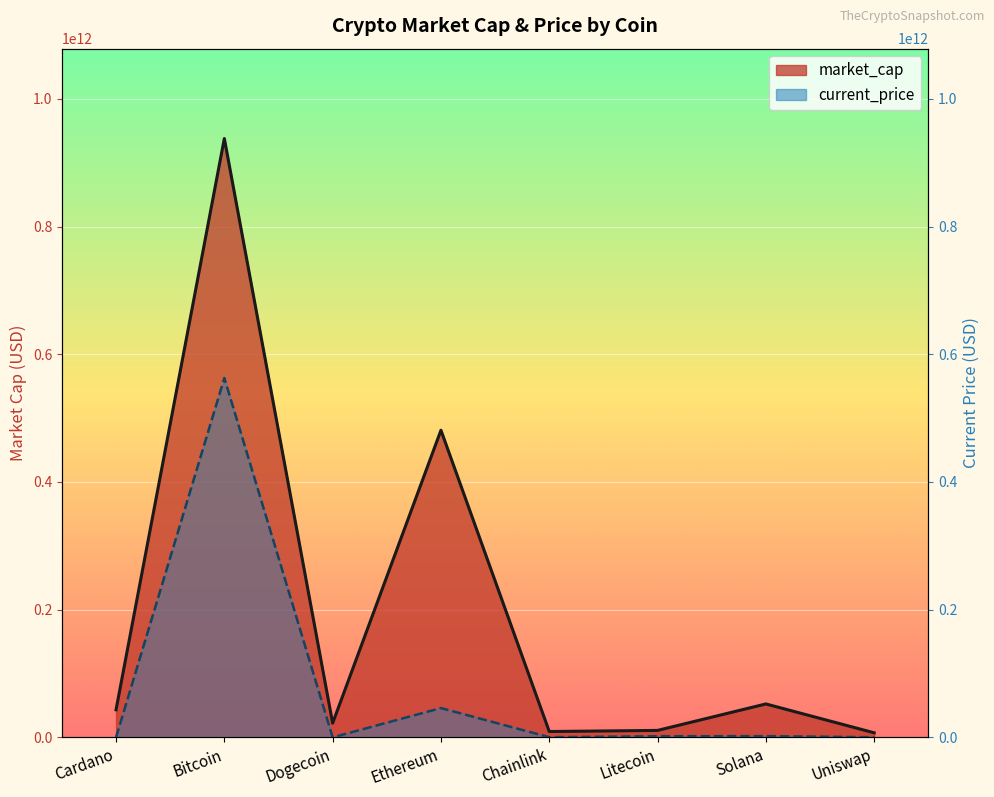

Reading left to right, list all the values displayed in this chart.

market_cap: 43198677143.0	937871674378.0	22260082724.0	481004081591.0	9142672598.0	10890685664.0	52328179096.0	7114450850.0
current_price: 15274475.8	562723004626.8	1902147.4	45868345814.2	221536471.9	1781117028.0	1924810245.2	177749641.2